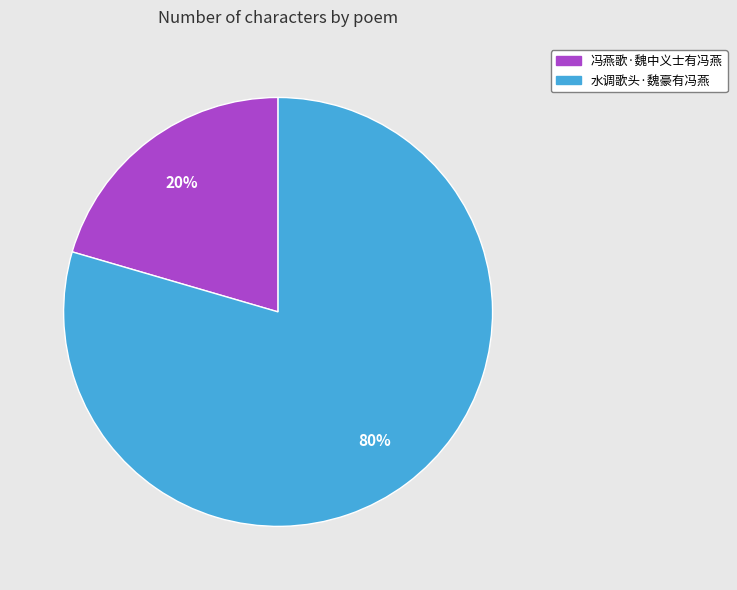

Is the sum of 冯燕歌·魏中义士有冯燕 and 水调歌头·魏豪有冯燕 greater than half?

Yes